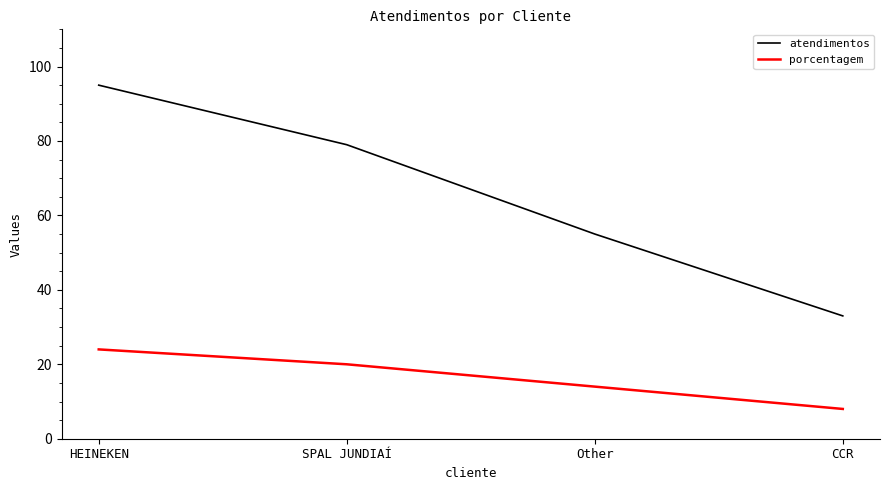

At how many categories does at least one series exceed 17?

4